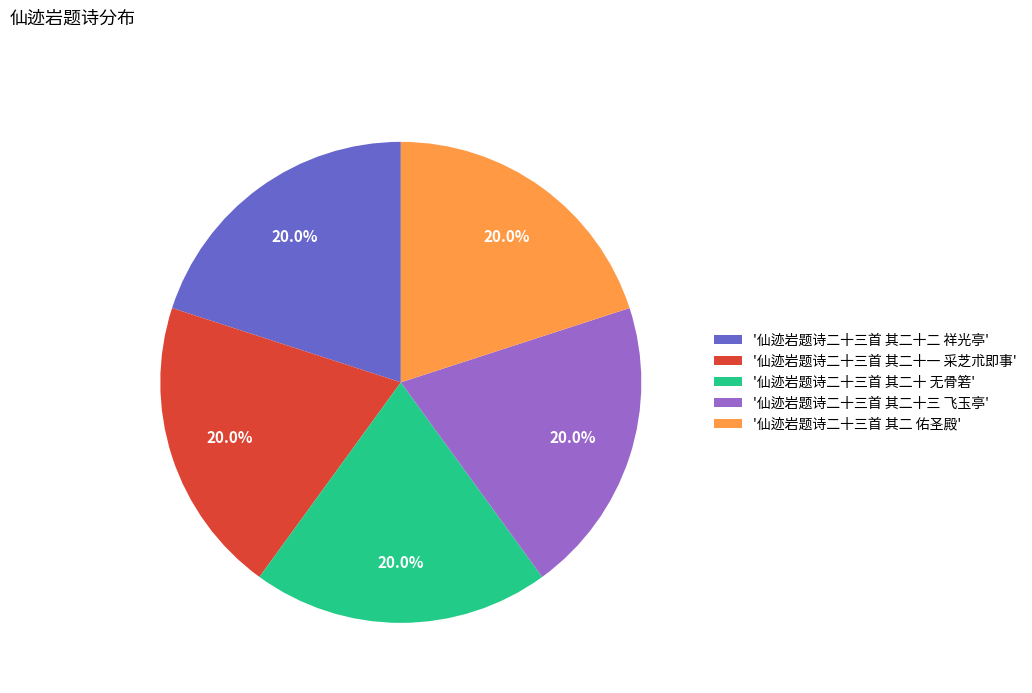

What is the ratio of the value at '仙迹岩题诗二十三首 其二 佑圣殿' to the value at '仙迹岩题诗二十三首 其二十一 采芝朮即事'?

1.0